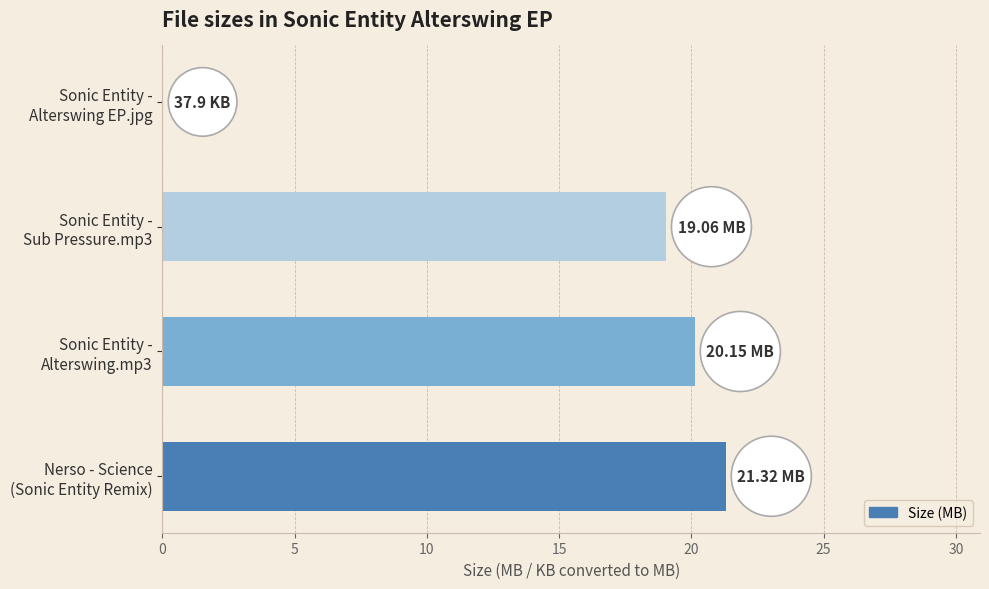

What is the sum of all values?

60.6